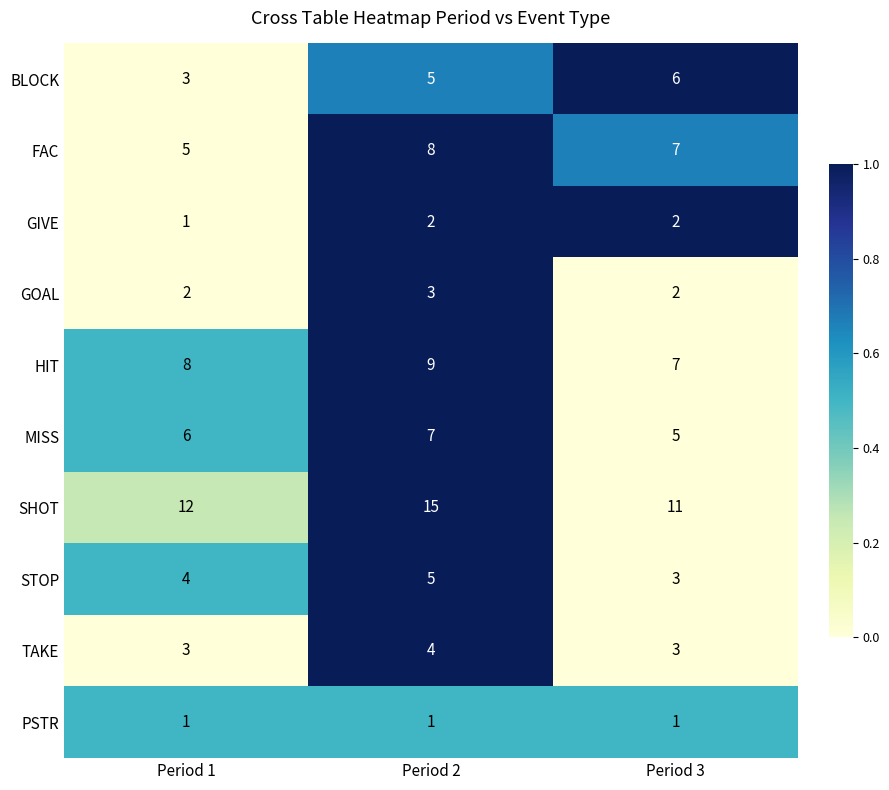

What is the average value of the BLOCK series?

5